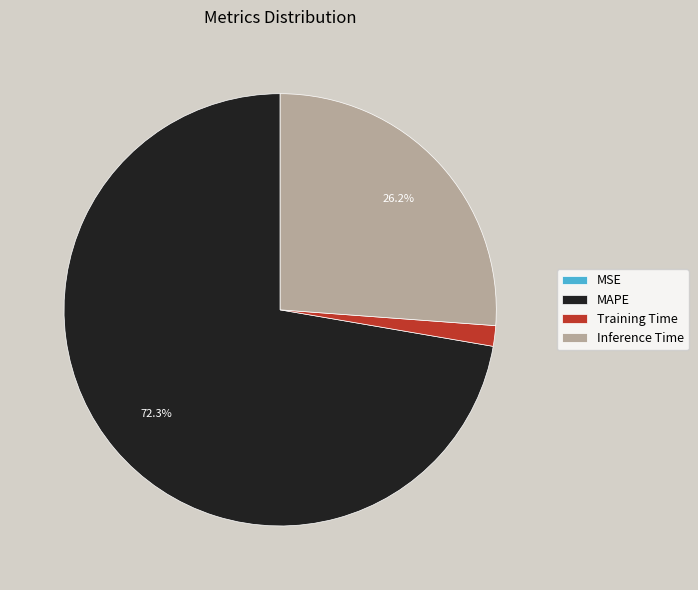

To the nearest percent, what is the difference between the largest and smallest slice percentages?

72%